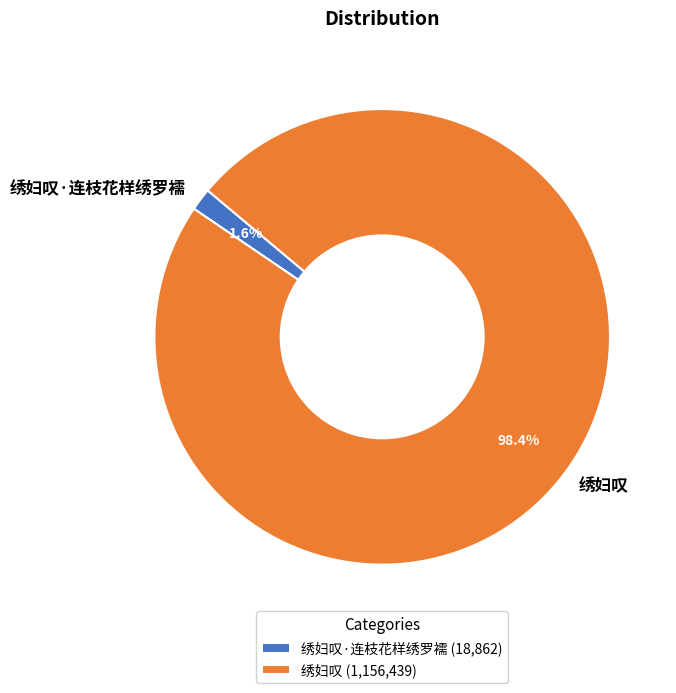

To the nearest percent, what portion does 绣妇叹 represent?

98%